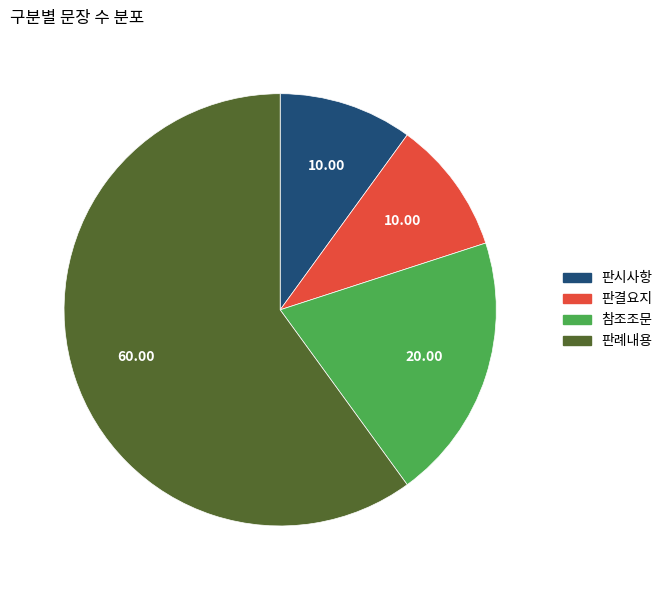

Is there a majority slice in this chart?

Yes